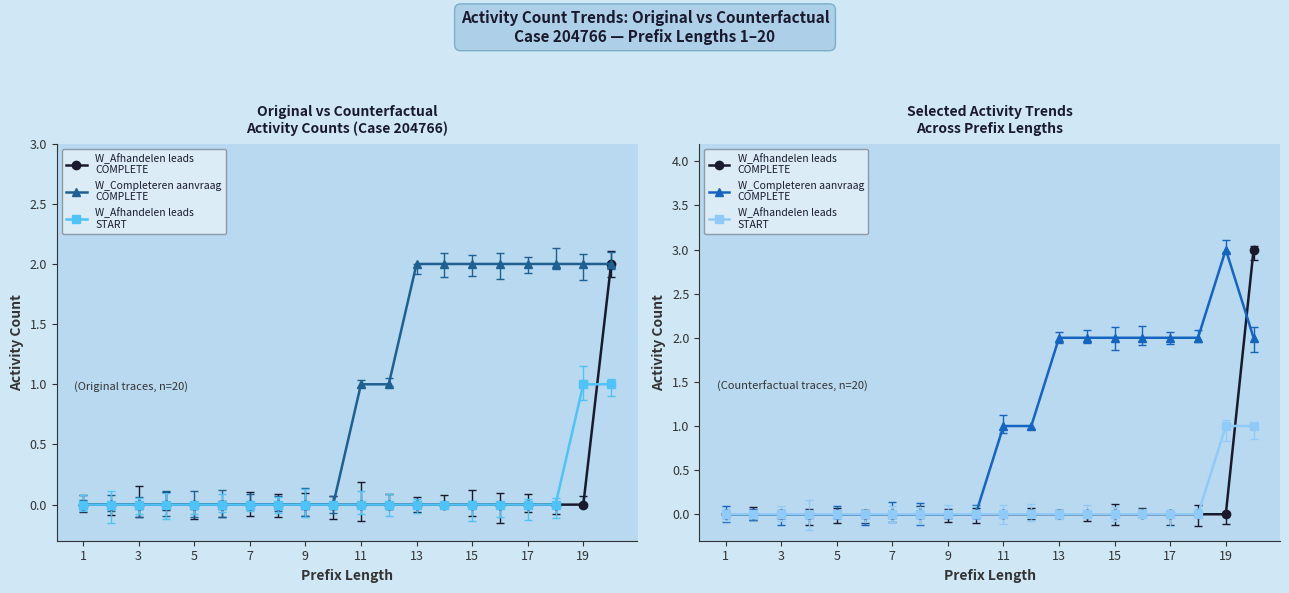

Which series changed the most between 15 and 17?

W_Afhandelen leads
COMPLETE